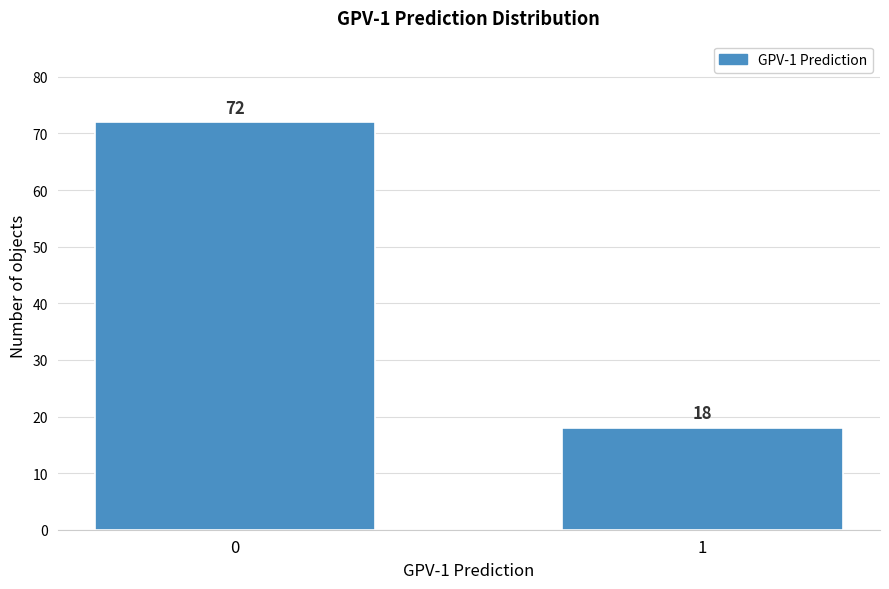

Reading right to left, what are all the values shown in this chart?

18	72